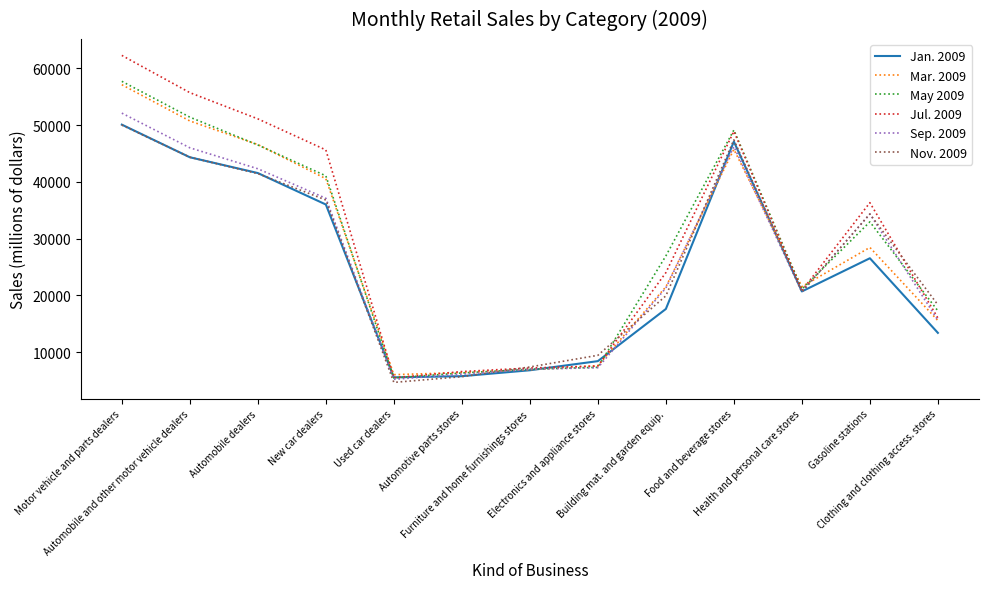

True or false: May 2009 has a value of 10517 at Automotive parts stores.

False